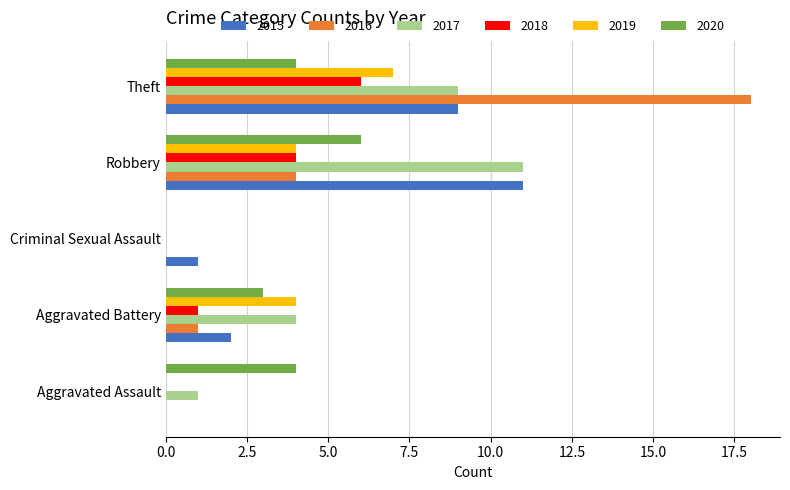

What is the sum of all 2016 values?

23